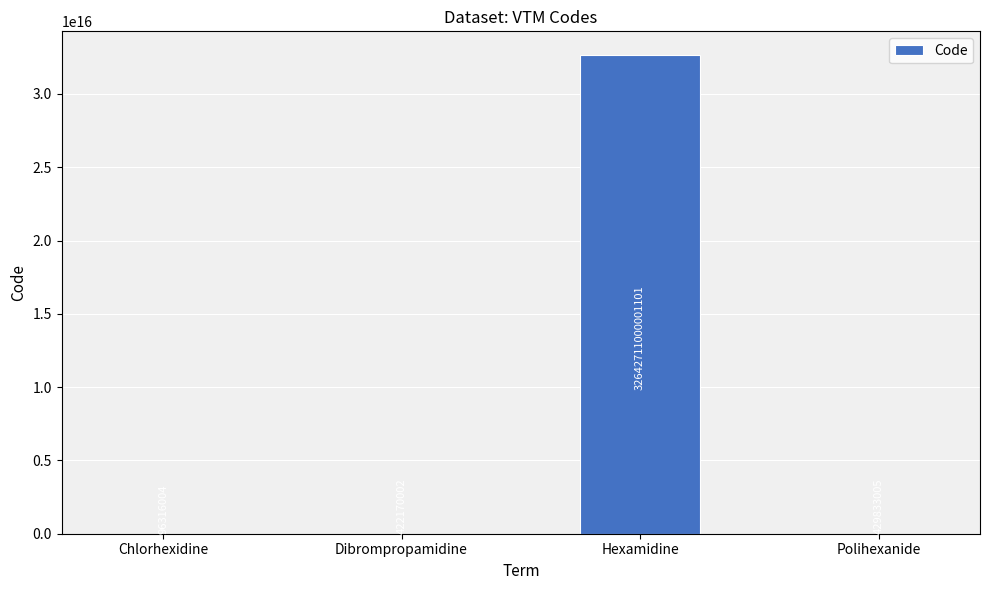

Which label corresponds to the largest value in the chart?

Hexamidine